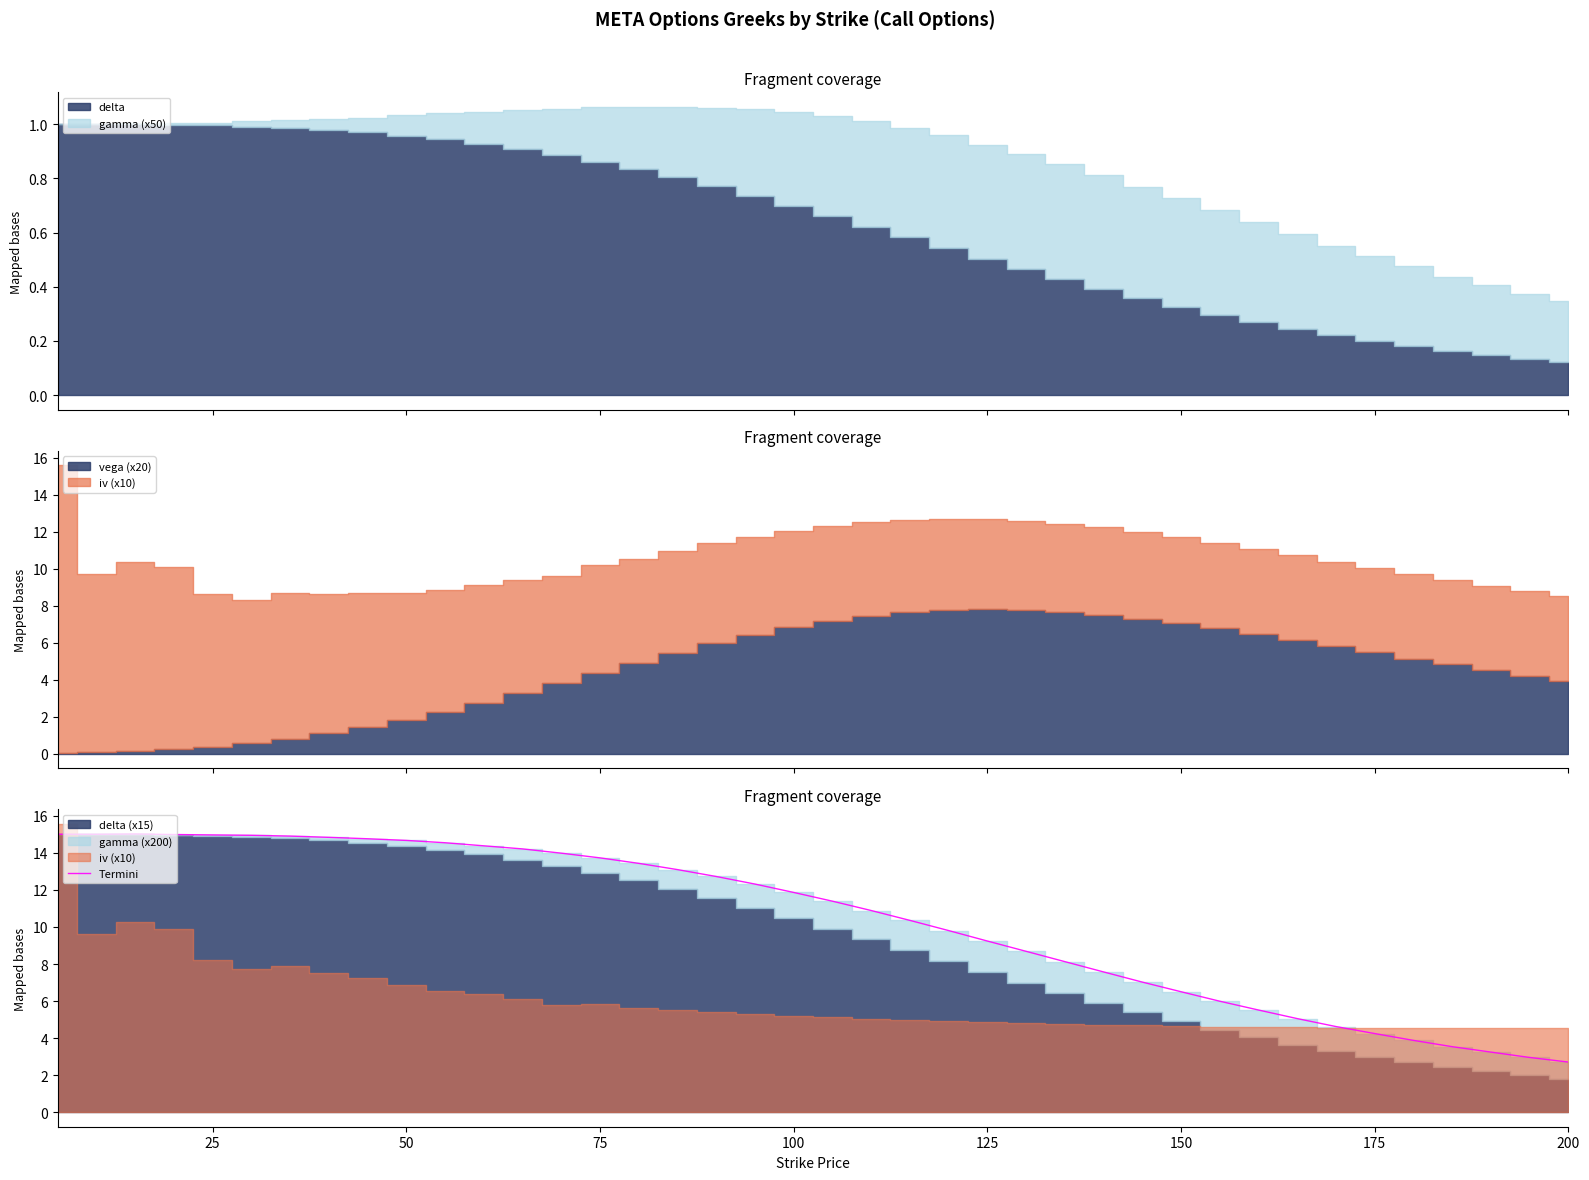

The Termini series shows 4.2 at 175. True or false?

True